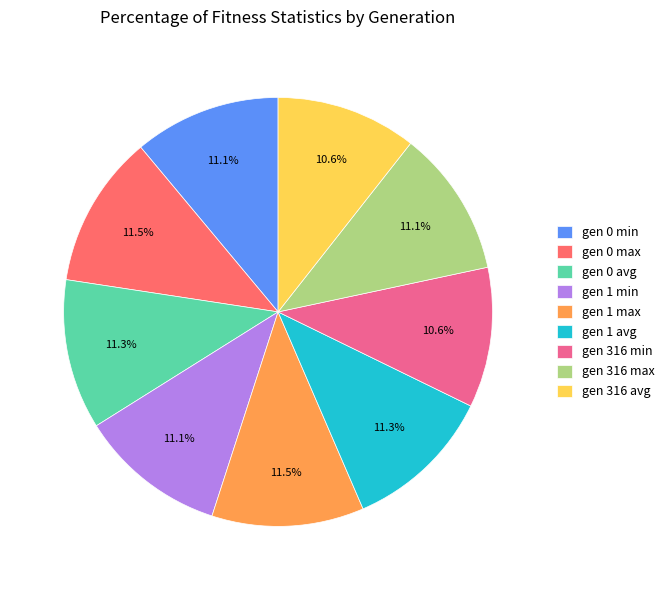

To the nearest percent, what portion does gen 316 max represent?

11%